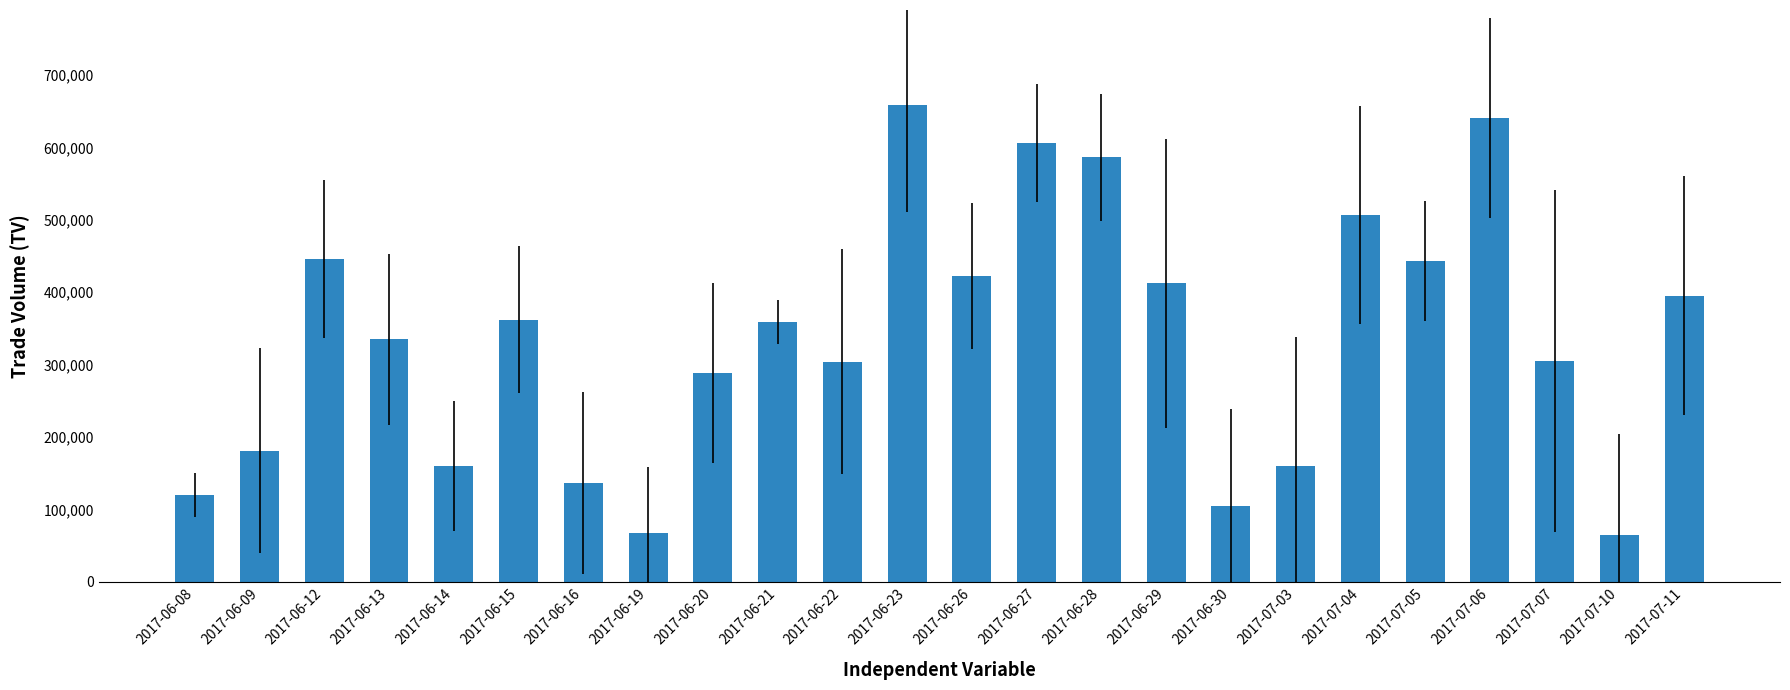

What is the sum of the values at 2017-06-14 and 2017-06-08?

280000